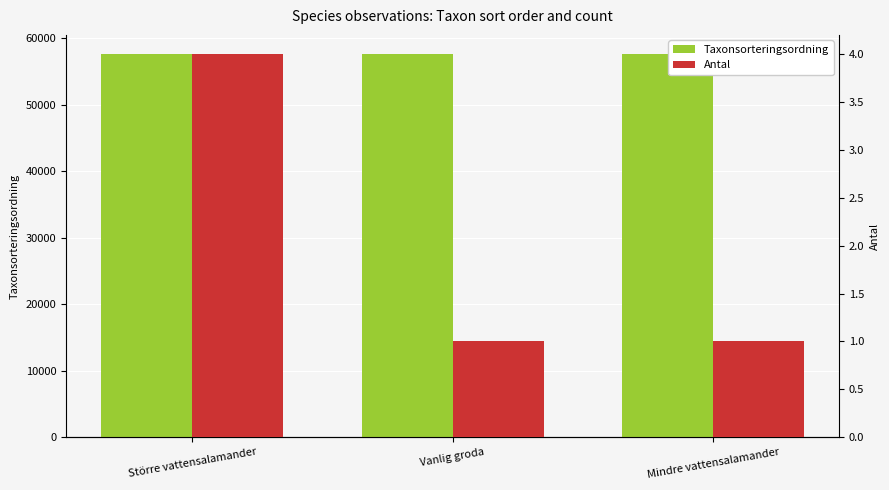

What is the difference between the Taxonsorteringsordning values at Vanlig groda and Större vattensalamander?

10